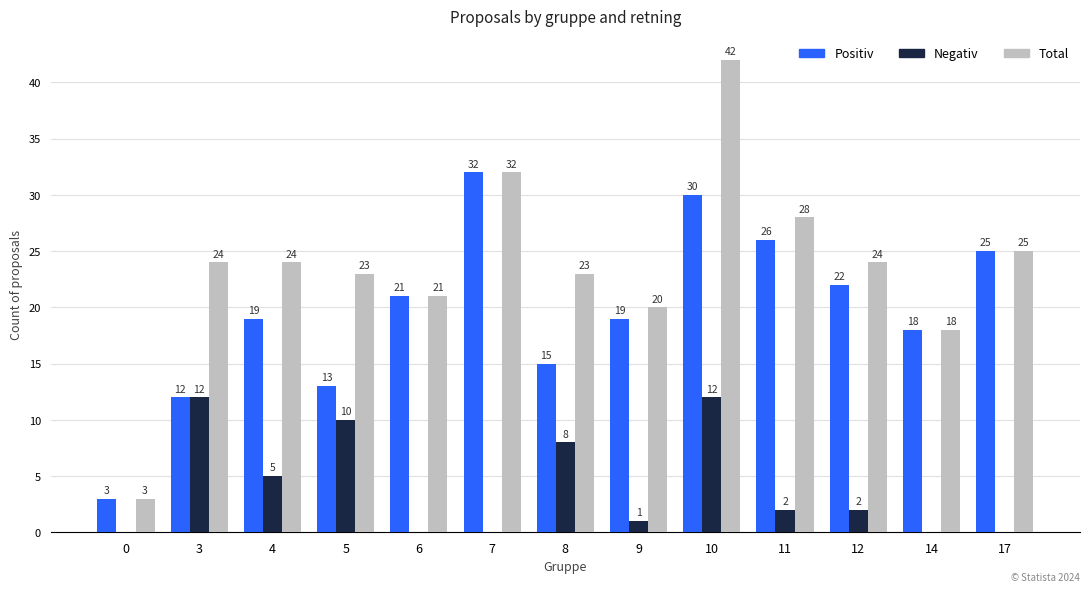

The value of Total at 8 is 23. True or false?

True